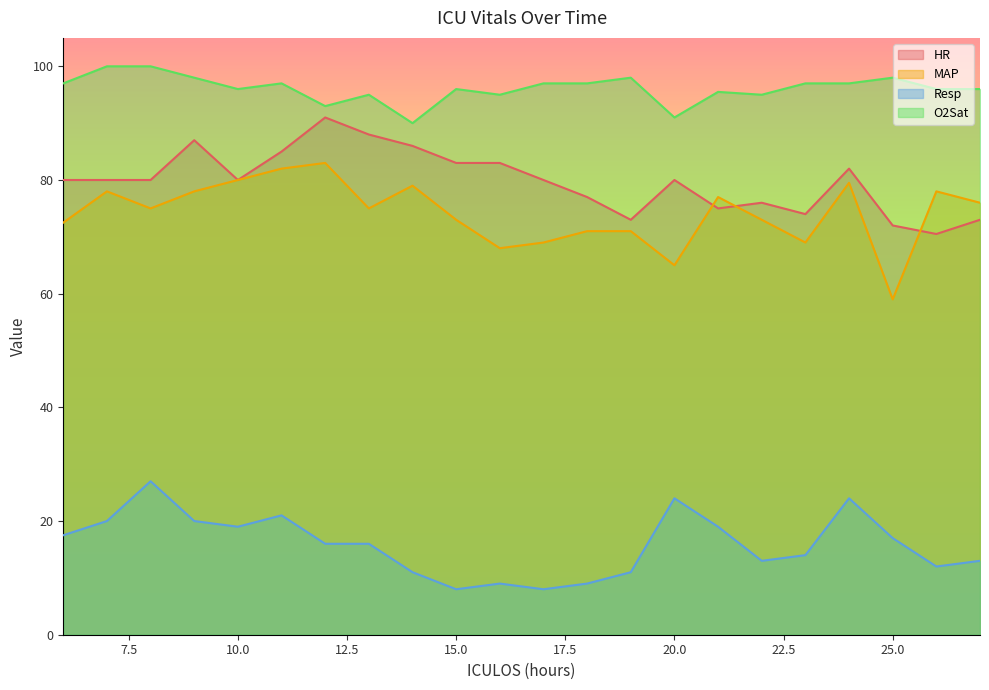

What is the sum of the MAP values at 27 and 8?

151.0